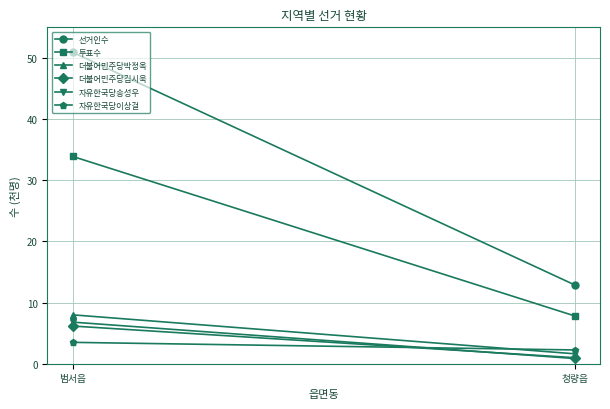

Is it true that 자유한국당송성우 equals 0.8 at 청량읍?

True